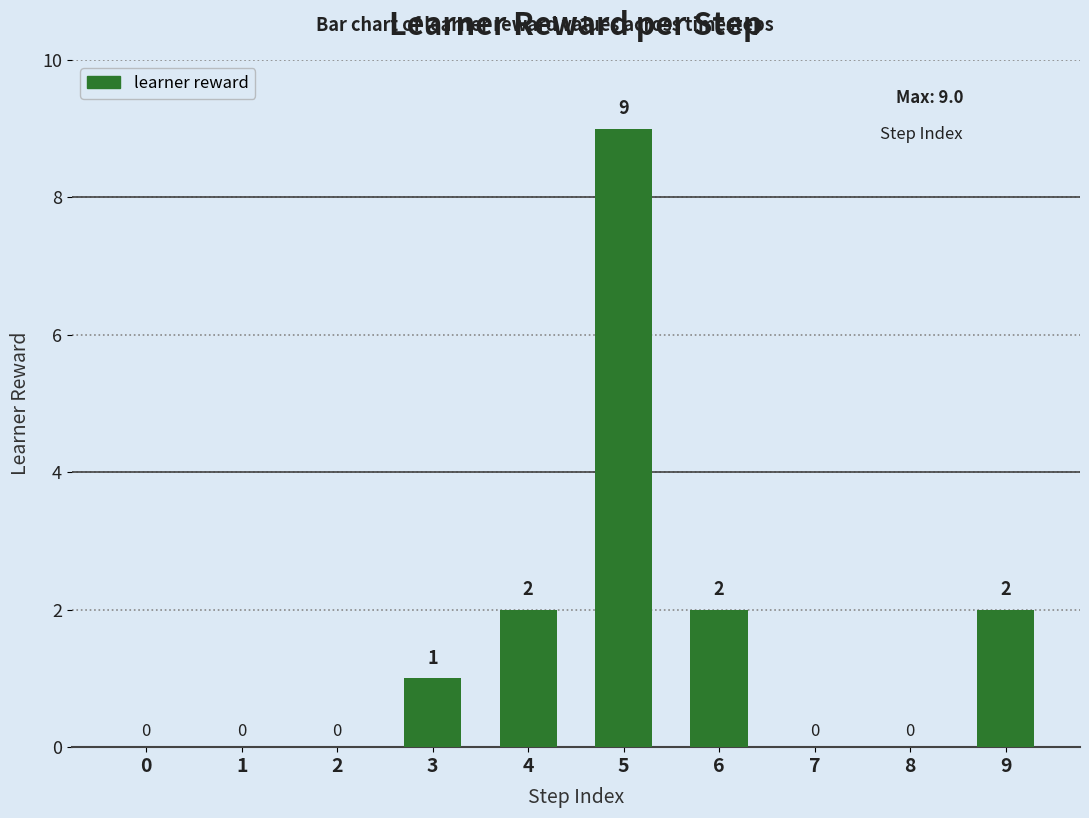

What is the change in value from 0 to 6?

+2